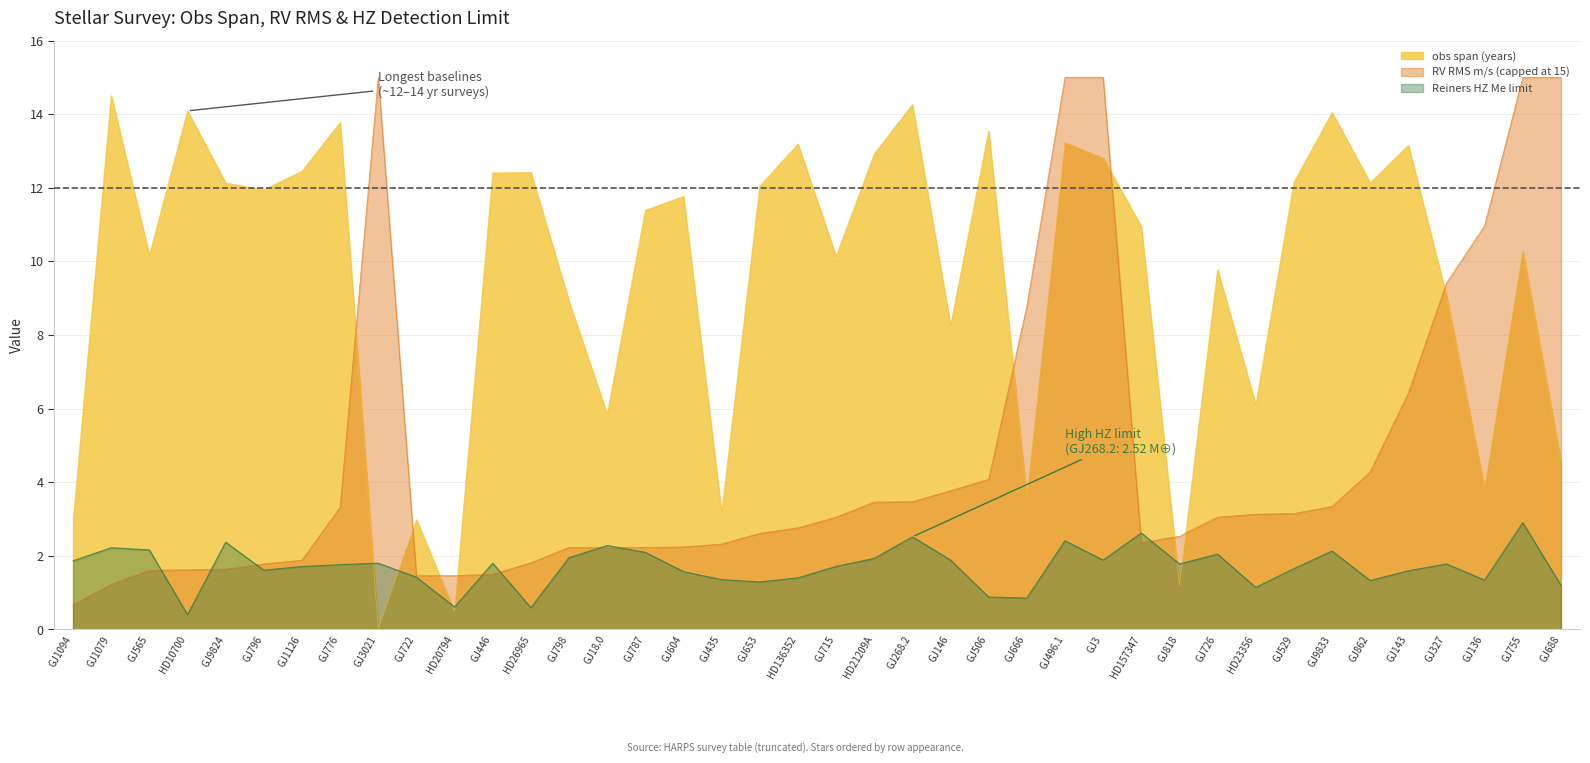

How many series are shown in this chart?

3